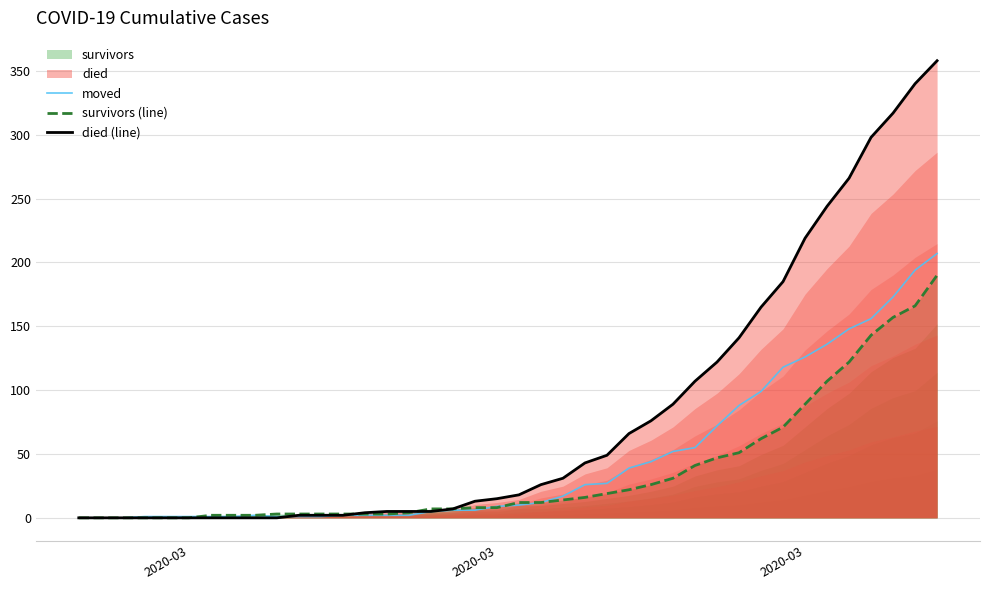

Rank the series by their average value, from highest to lowest.

died (line), moved, survivors (line)